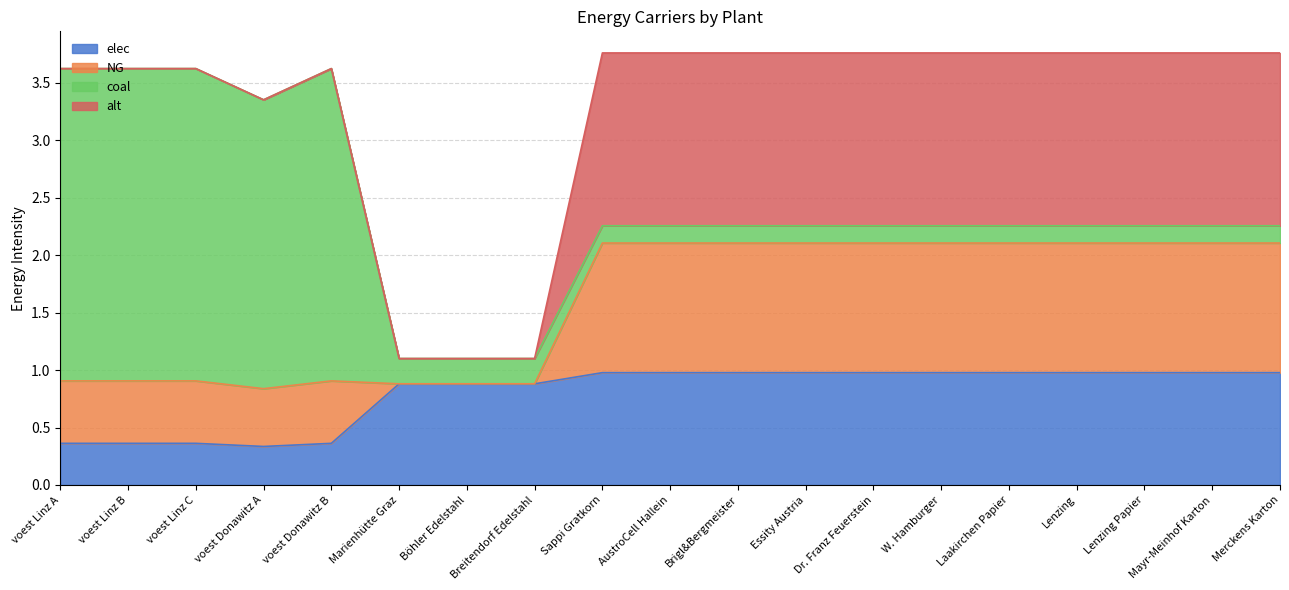

What is the minimum value for elec?

0.3